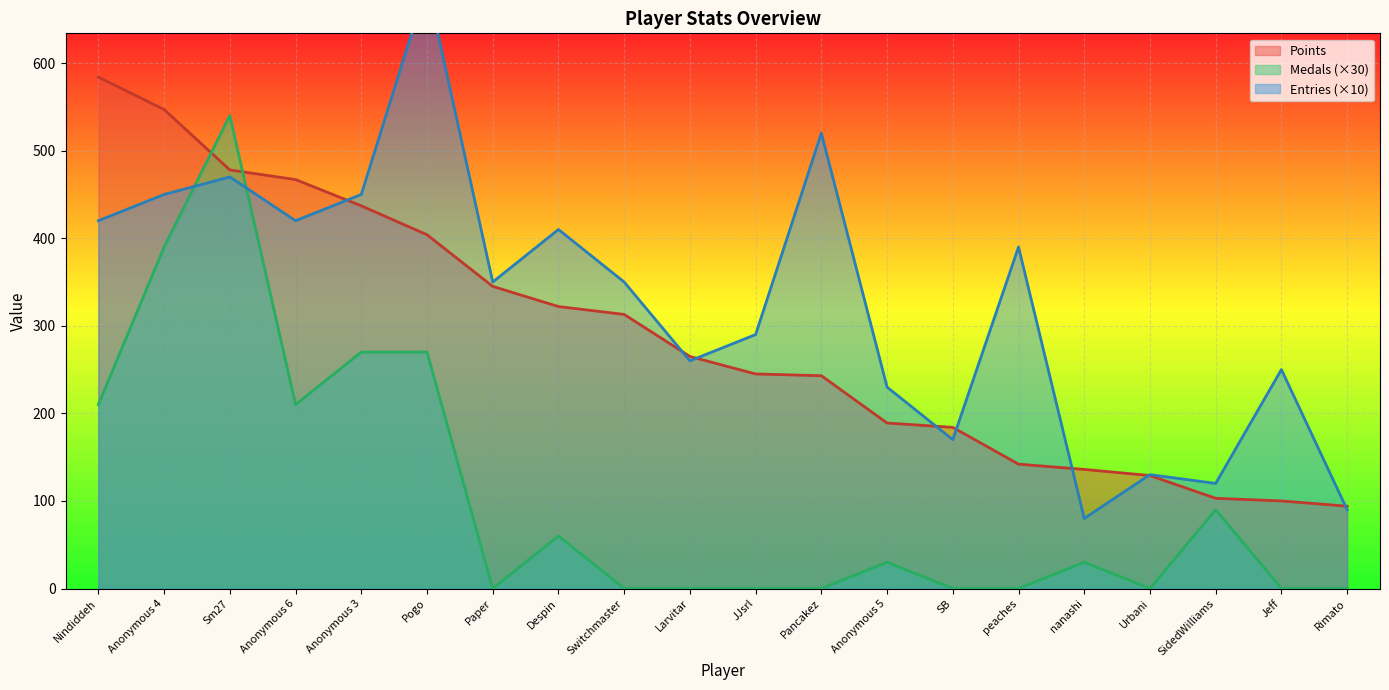

After their last crossing, which series has the higher values: Points or Entries?

Points